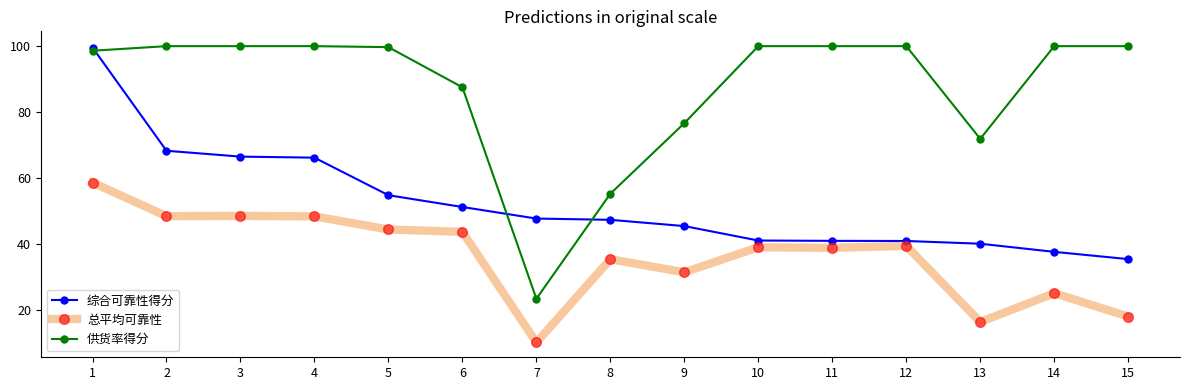

Where do 供货率得分 and 综合可靠性得分 first cross each other?

1 and 2